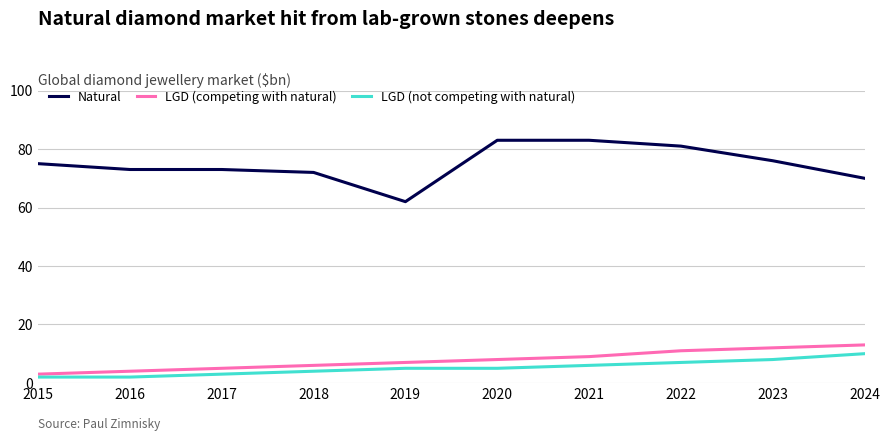

What is the greatest value displayed?

83